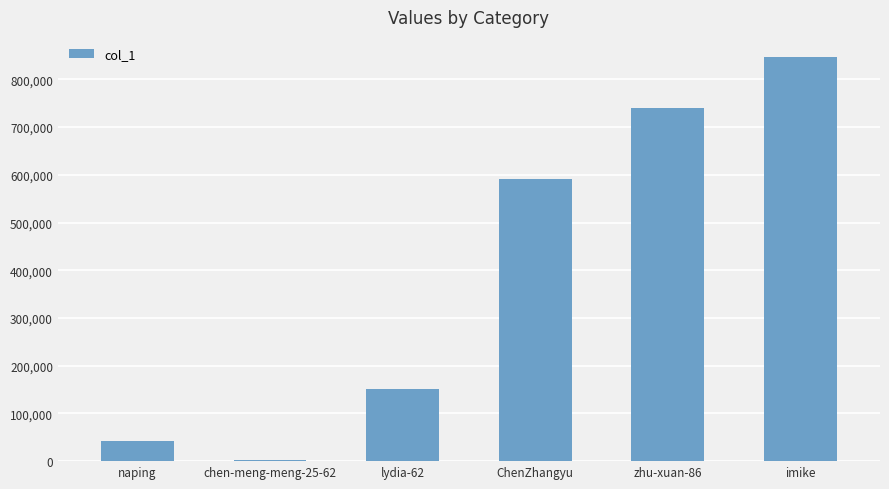

The chart shows a value of 1239895 at zhu-xuan-86. True or false?

False